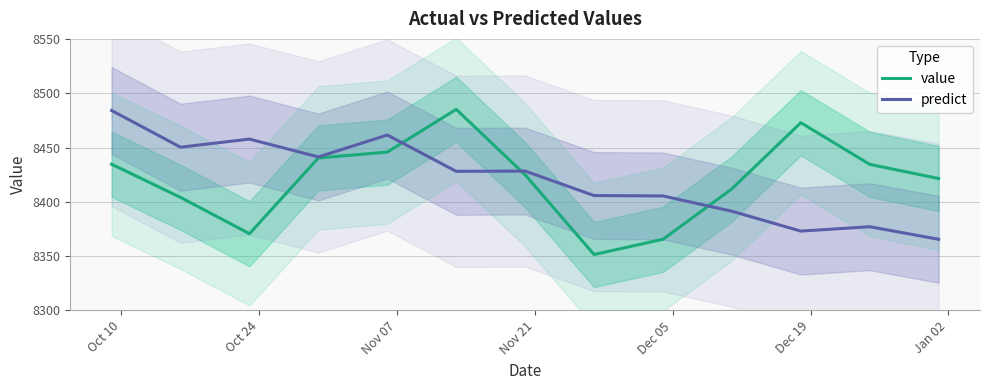

What is the maximum value for predict?

8484.0